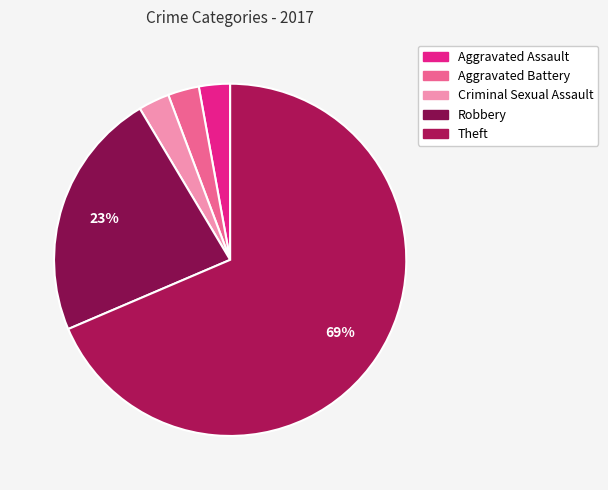

How many segments does this pie chart have?

5